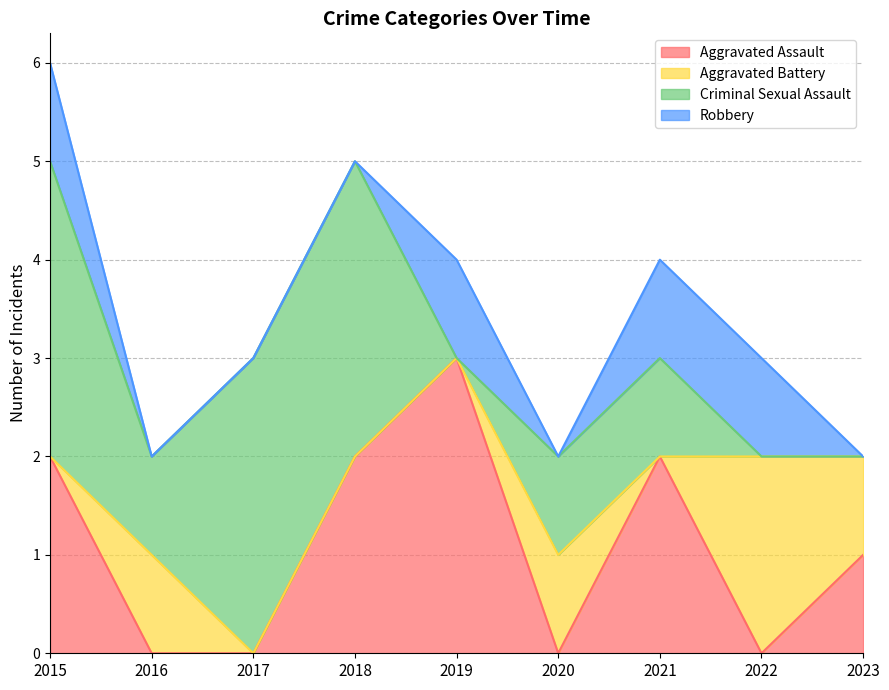

What is the sum of all Criminal Sexual Assault values?

12